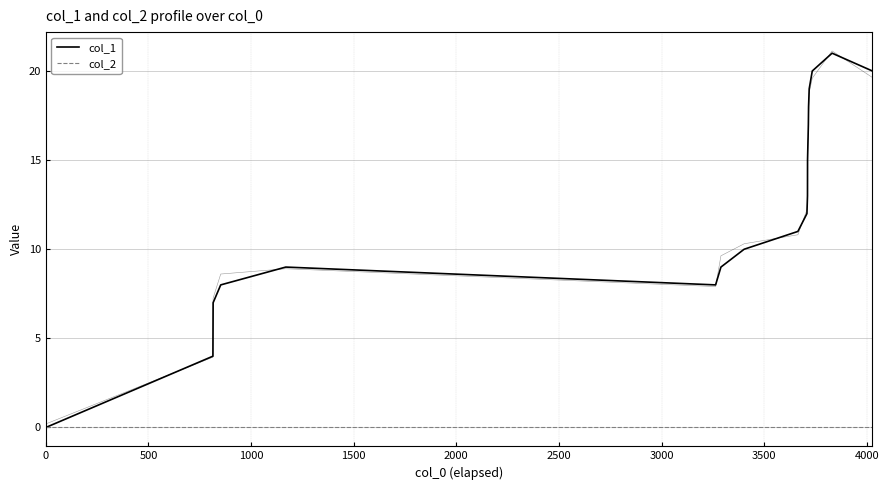

The value of col_1 at 10 is 19. True or false?

False